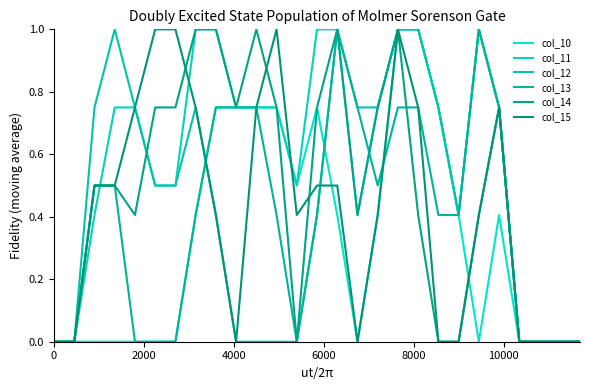

Which series has the largest total across all categories?

col_11